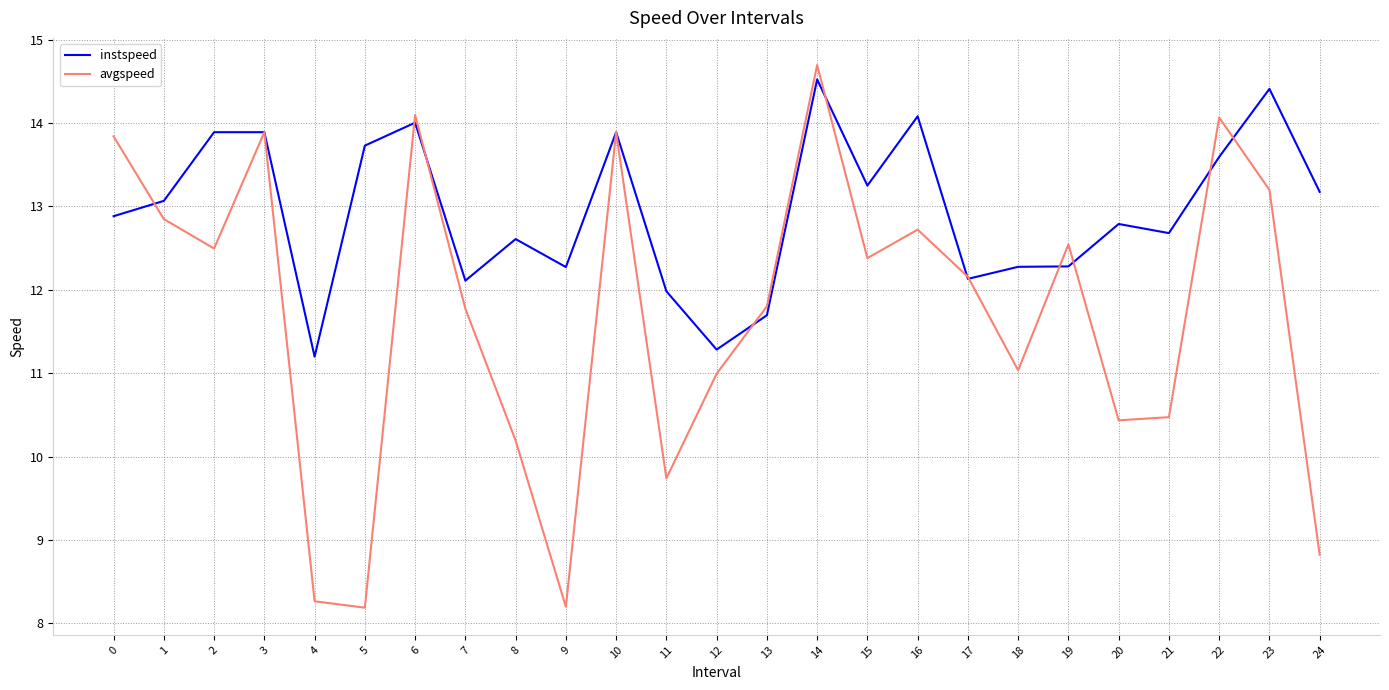

Which series has the widest spread of values?

avgspeed